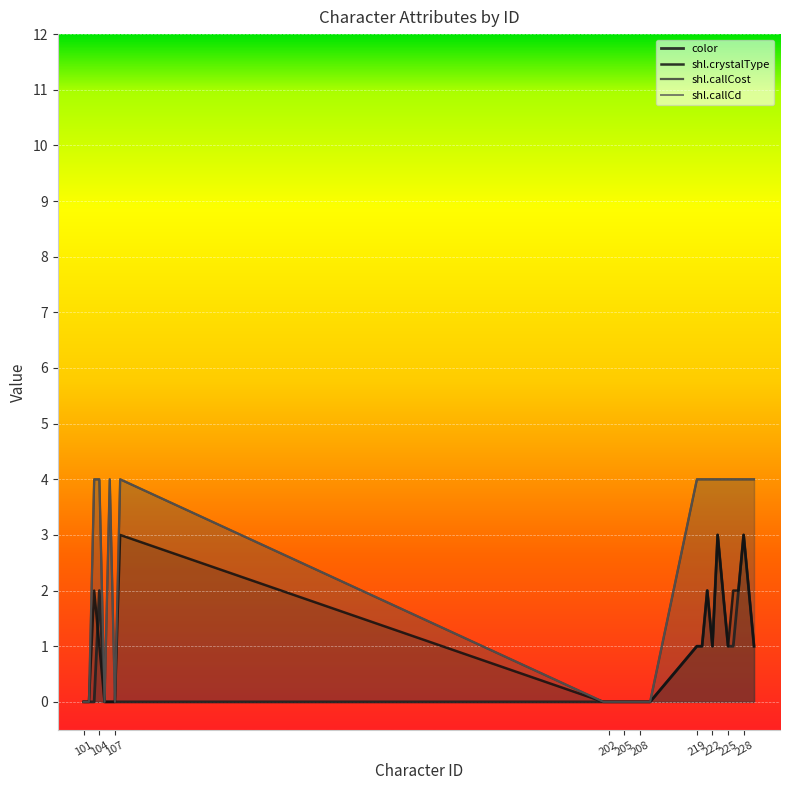

At which label does shl.crystalType first exceed 1?

107